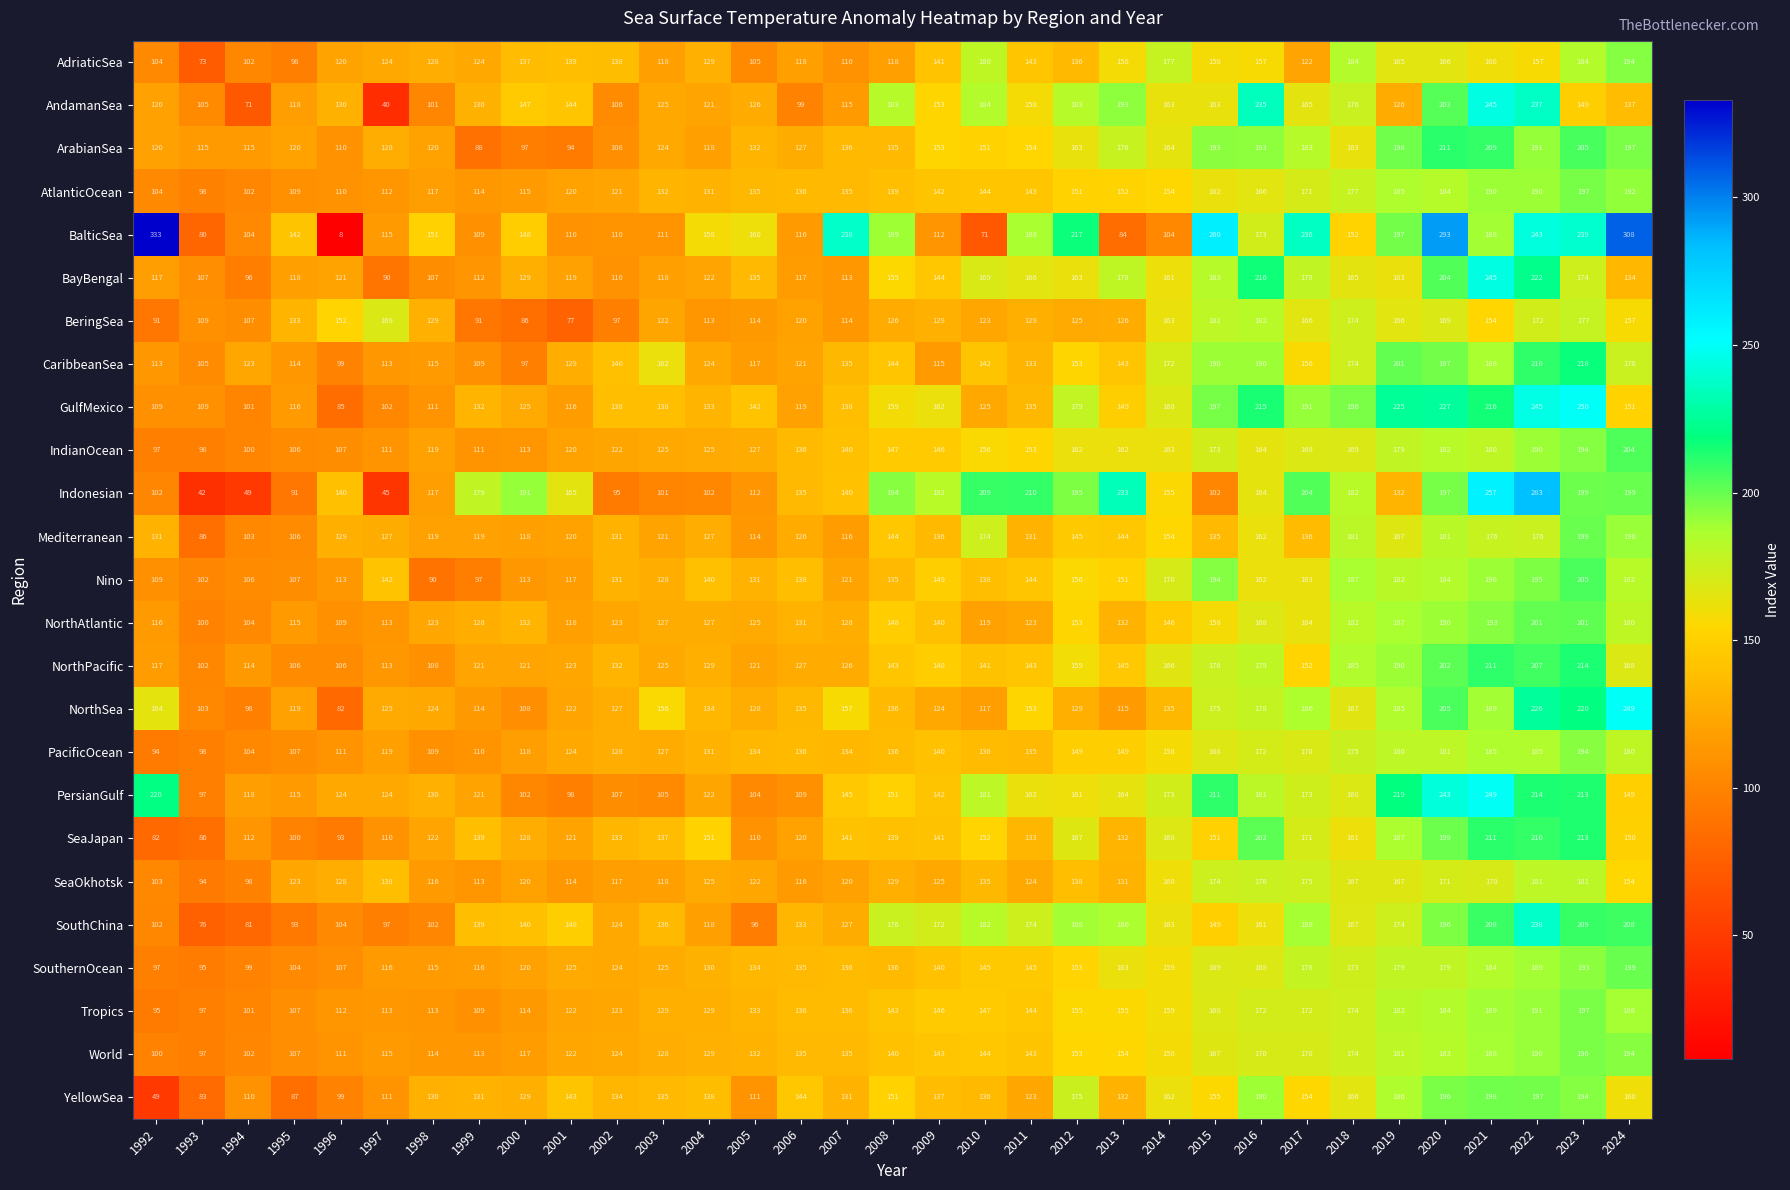

True or false: NorthSea has a value of 147 at 1994.

False